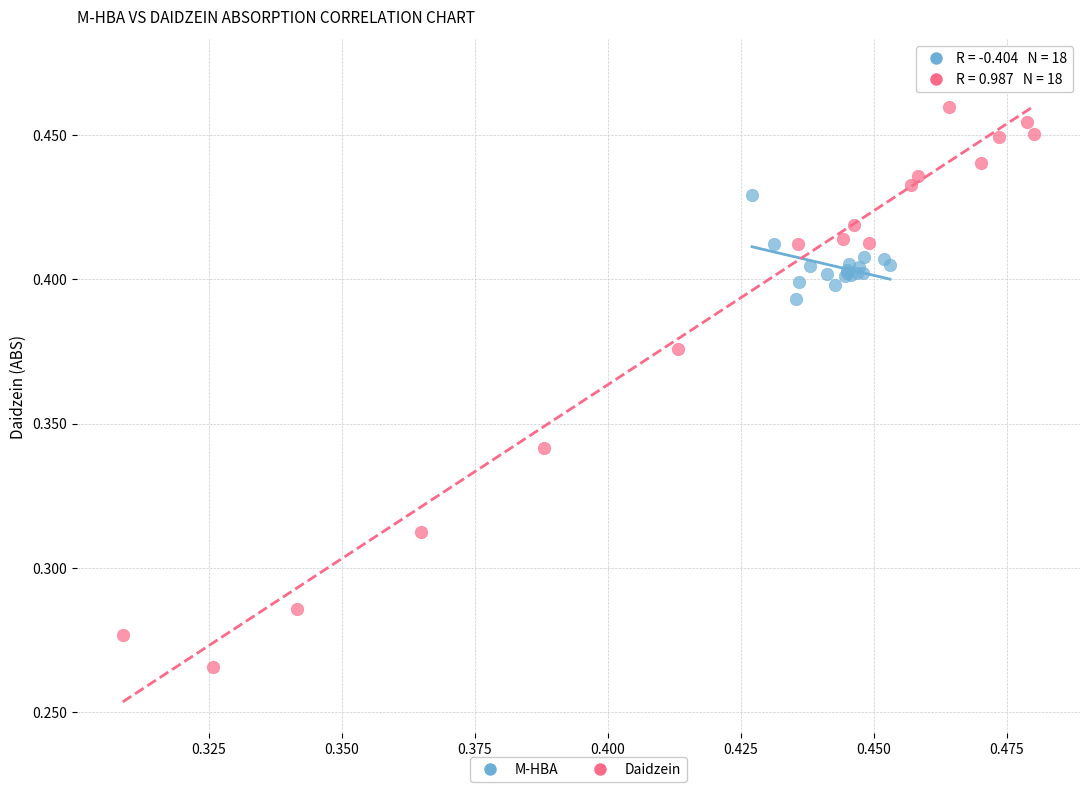

Which series contains the lowest Y value?

Daidzein